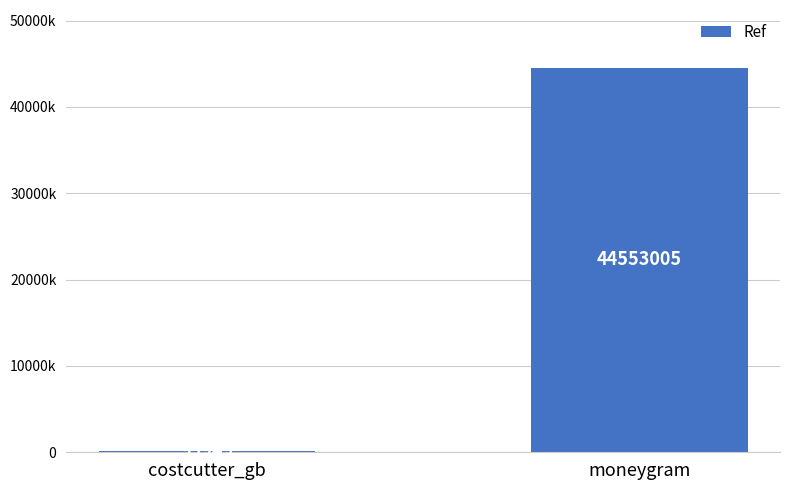

Count the values in the range 93949 to 44553005.

2